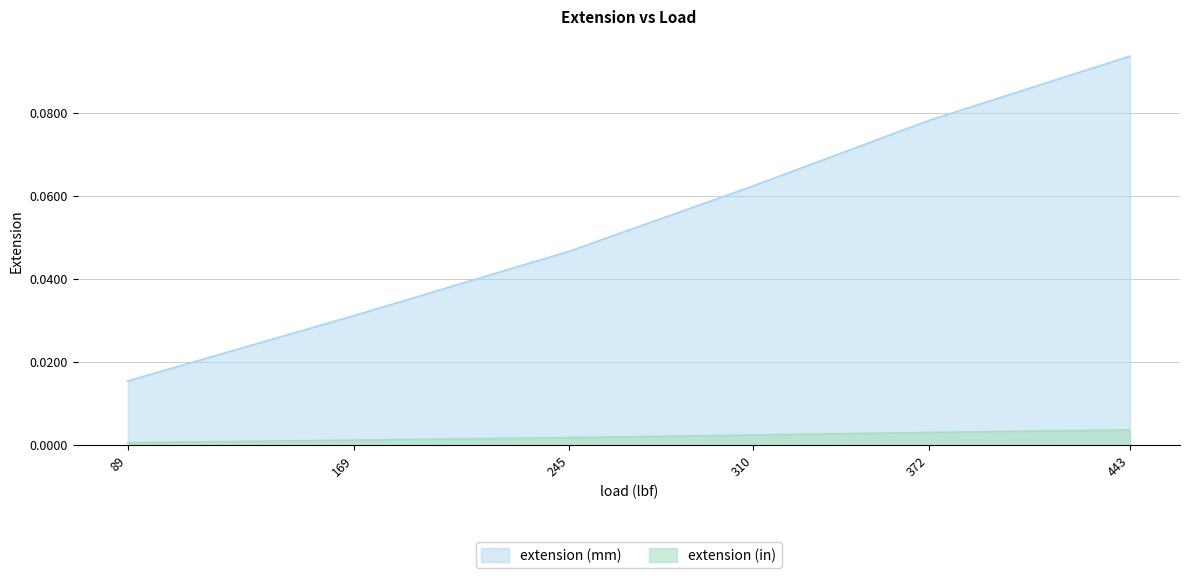

Is it true that extension (in) equals 0.0 at 169?

True